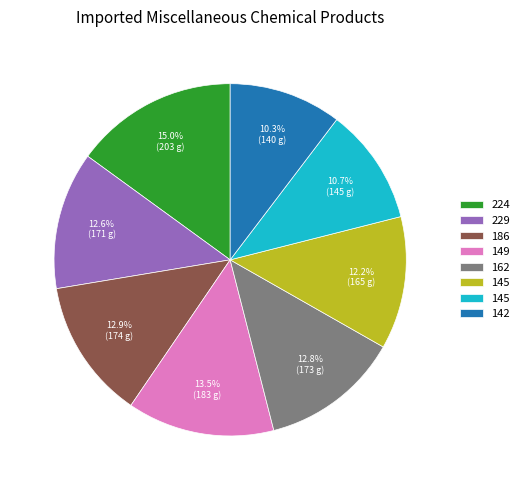

Does any single category account for the majority?

No